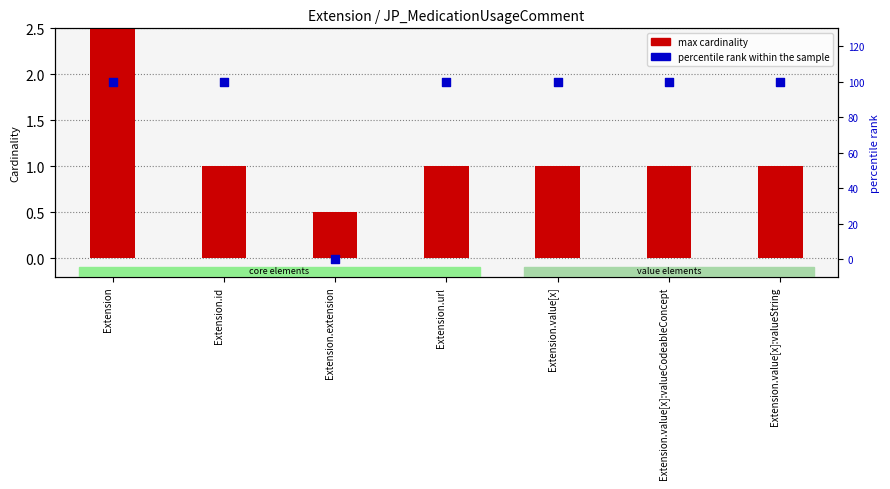

Which series has the largest total across all categories?

max cardinality